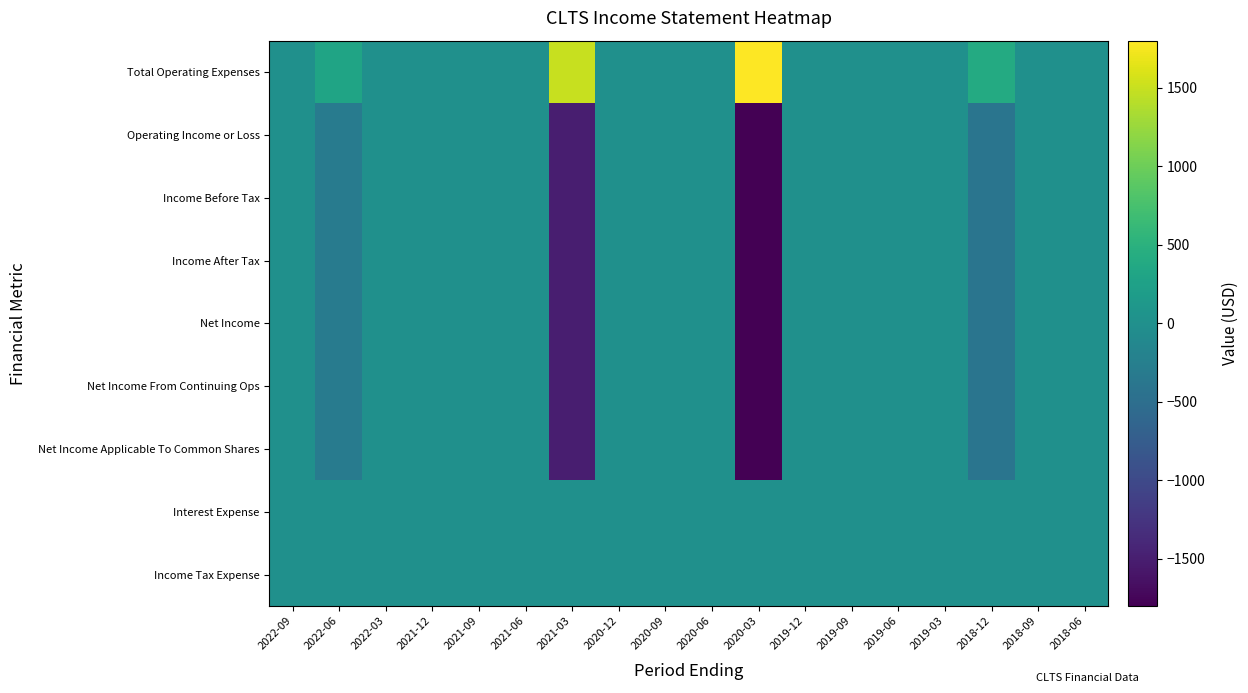

Reading right to left, what are all the values shown in this chart?

Total Operating Expenses: 2018-06=0	2018-09=0	2018-12=400	2019-03=0	2019-06=0	2019-09=0	2019-12=0	2020-03=1800	2020-06=0	2020-09=0	2020-12=0	2021-03=1500	2021-06=0	2021-09=0	2021-12=0	2022-03=0	2022-06=300	2022-09=0
Operating Income or Loss: 2018-06=0	2018-09=0	2018-12=-400	2019-03=0	2019-06=0	2019-09=0	2019-12=0	2020-03=-1800	2020-06=0	2020-09=0	2020-12=0	2021-03=-1500	2021-06=0	2021-09=0	2021-12=0	2022-03=0	2022-06=-300	2022-09=0
Income Before Tax: 2018-06=0	2018-09=0	2018-12=-400	2019-03=0	2019-06=0	2019-09=0	2019-12=0	2020-03=-1800	2020-06=0	2020-09=0	2020-12=0	2021-03=-1500	2021-06=0	2021-09=0	2021-12=0	2022-03=0	2022-06=-300	2022-09=0
Income After Tax: 2018-06=0	2018-09=0	2018-12=-400	2019-03=0	2019-06=0	2019-09=0	2019-12=0	2020-03=-1800	2020-06=0	2020-09=0	2020-12=0	2021-03=-1500	2021-06=0	2021-09=0	2021-12=0	2022-03=0	2022-06=-300	2022-09=0
Net Income: 2018-06=0	2018-09=0	2018-12=-400	2019-03=0	2019-06=0	2019-09=0	2019-12=0	2020-03=-1800	2020-06=0	2020-09=0	2020-12=0	2021-03=-1500	2021-06=0	2021-09=0	2021-12=0	2022-03=0	2022-06=-300	2022-09=0
Net Income From Continuing Ops: 2018-06=0	2018-09=0	2018-12=-400	2019-03=0	2019-06=0	2019-09=0	2019-12=0	2020-03=-1800	2020-06=0	2020-09=0	2020-12=0	2021-03=-1500	2021-06=0	2021-09=0	2021-12=0	2022-03=0	2022-06=-300	2022-09=0
Net Income Applicable To Common Shares: 2018-06=0	2018-09=0	2018-12=-400	2019-03=0	2019-06=0	2019-09=0	2019-12=0	2020-03=-1800	2020-06=0	2020-09=0	2020-12=0	2021-03=-1500	2021-06=0	2021-09=0	2021-12=0	2022-03=0	2022-06=-300	2022-09=0
Interest Expense: 2018-06=0	2018-09=0	2018-12=0	2019-03=0	2019-06=0	2019-09=0	2019-12=0	2020-03=0	2020-06=0	2020-09=0	2020-12=0	2021-03=0	2021-06=0	2021-09=0	2021-12=0	2022-03=0	2022-06=0	2022-09=0
Income Tax Expense: 2018-06=0	2018-09=0	2018-12=0	2019-03=0	2019-06=0	2019-09=0	2019-12=0	2020-03=0	2020-06=0	2020-09=0	2020-12=0	2021-03=0	2021-06=0	2021-09=0	2021-12=0	2022-03=0	2022-06=0	2022-09=0